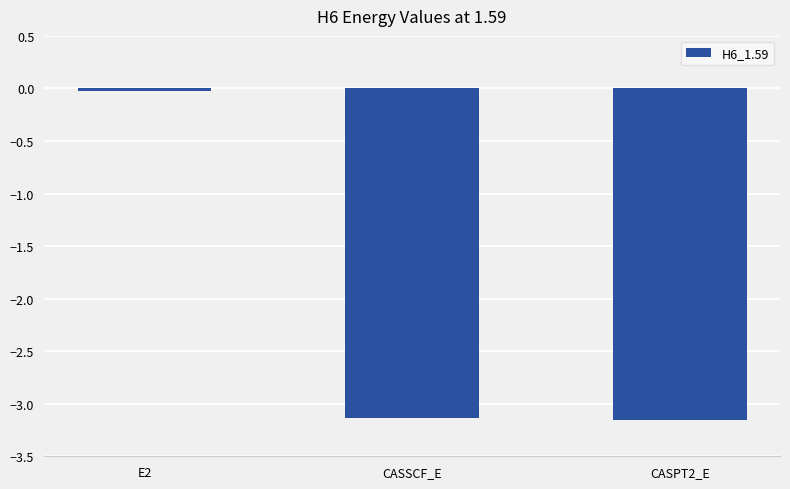

Which label corresponds to the largest value in the chart?

E2